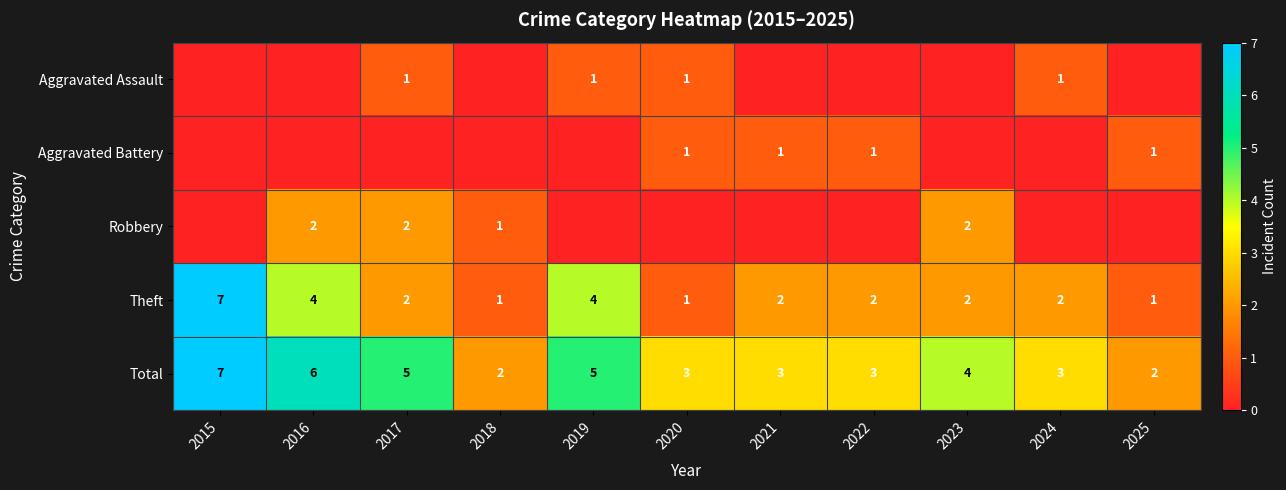

At which category is the sum across all series the highest?

2015